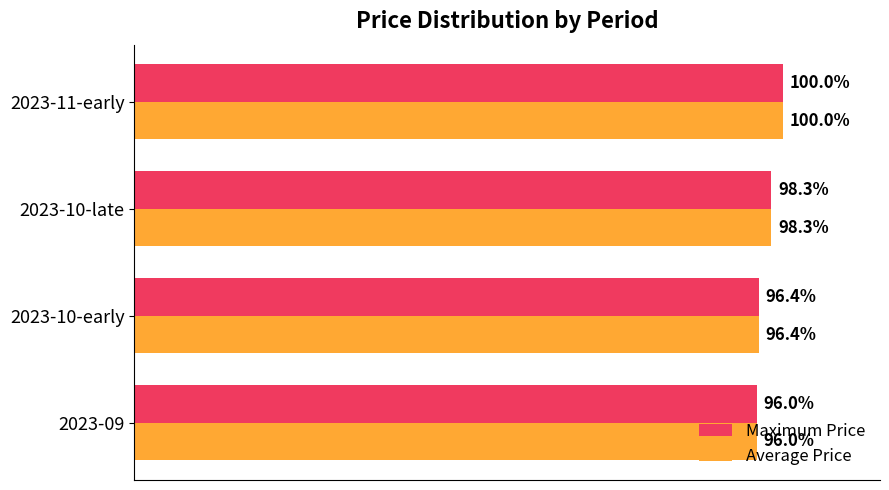

At which label does Average Price reach its peak?

2023-11-early